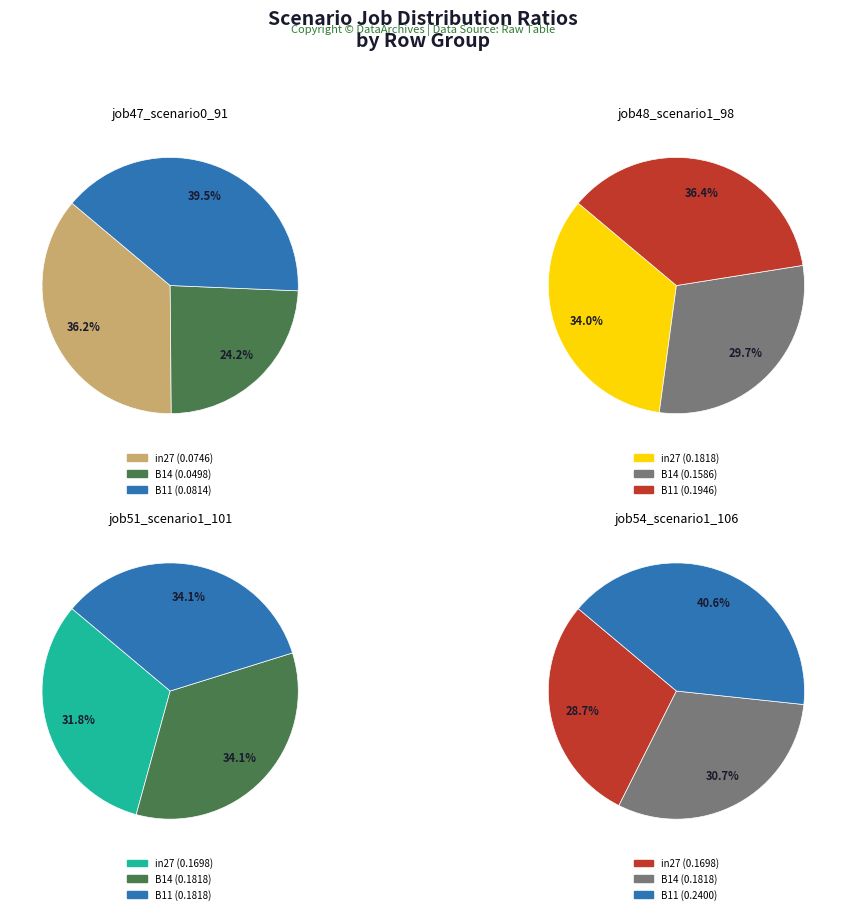

To the nearest percent, what portion does B14 represent?

30%